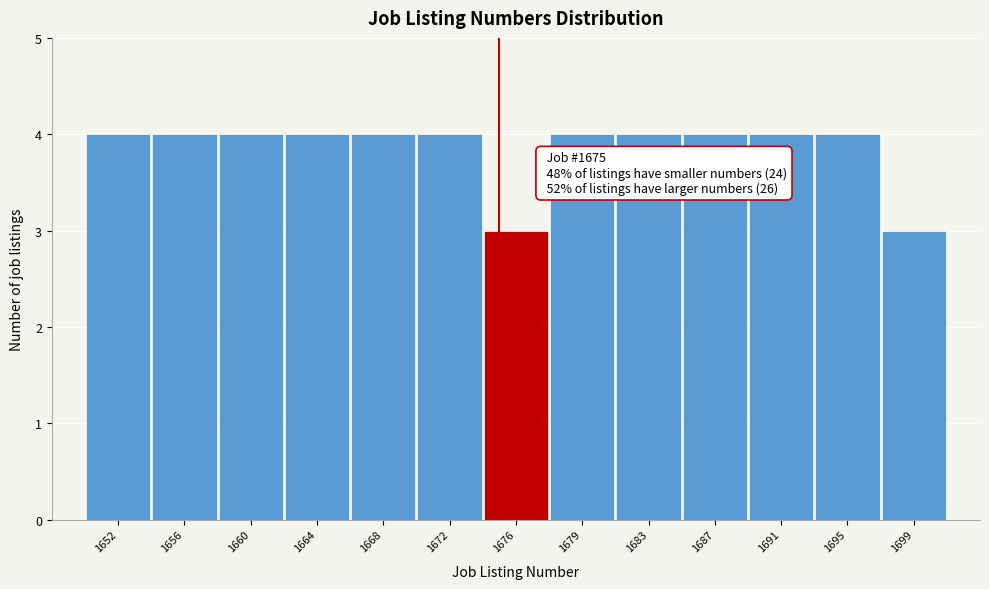

Reading left to right, list all the values displayed in this chart.

1652=4	1656=4	1660=4	1664=4	1668=4	1672=4	1676=3	1679=4	1683=4	1687=4	1691=4	1695=4	1699=3